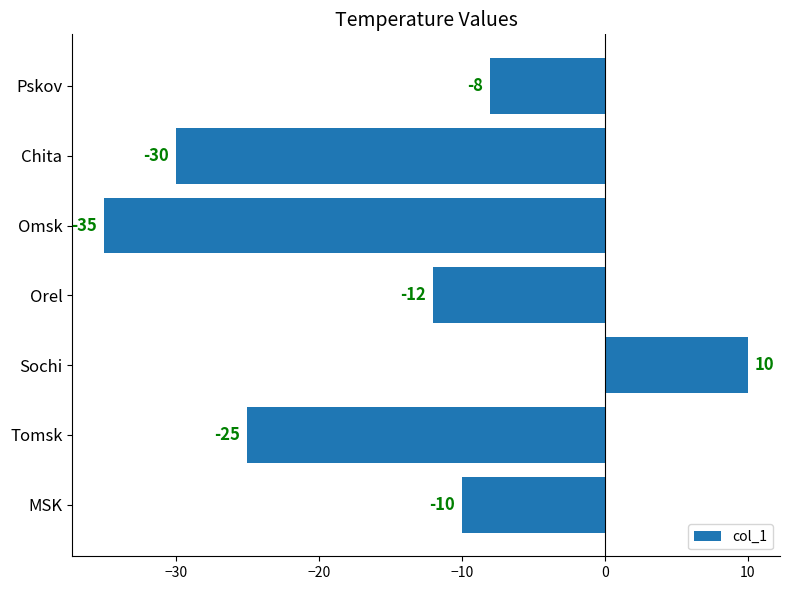

List the labels in order of value, largest first.

Sochi, Pskov, MSK, Orel, Tomsk, Chita, Omsk